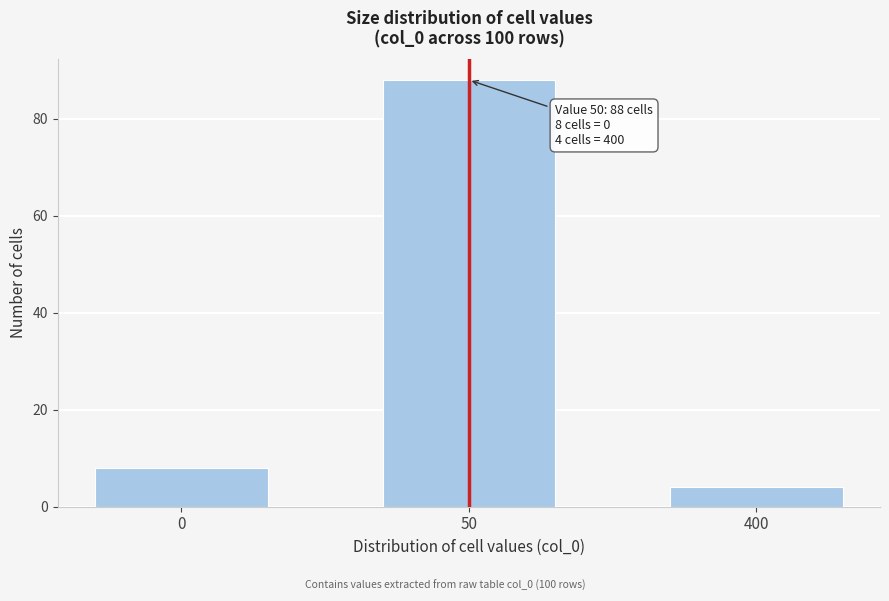

Reading right to left, what are all the values shown in this chart?

4	88	8